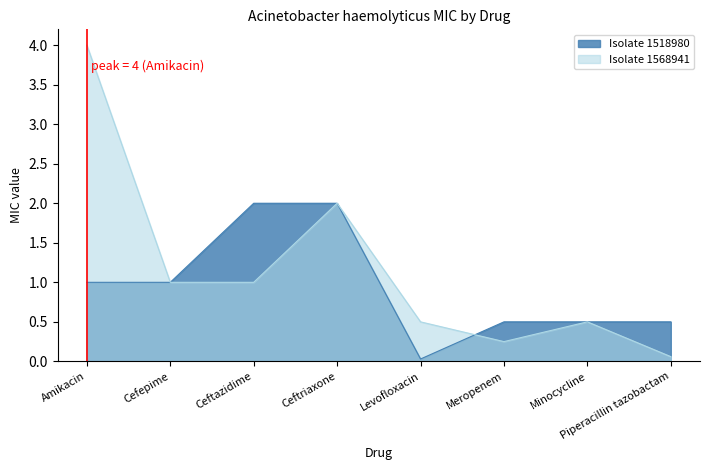

What value does the Isolate 1568941 series have at Amikacin?

4.0